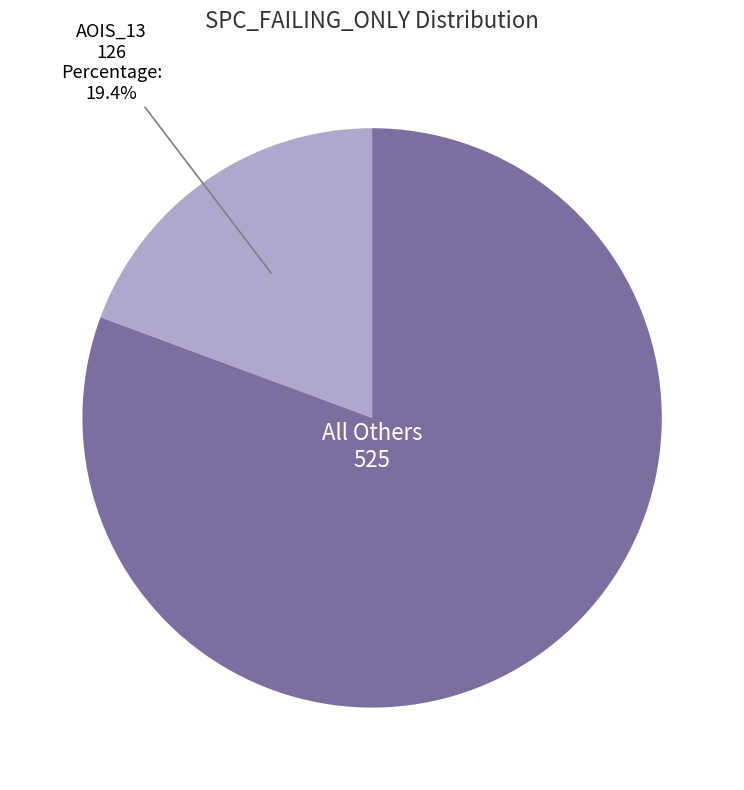

Is there any slice that represents more than half of the pie?

Yes